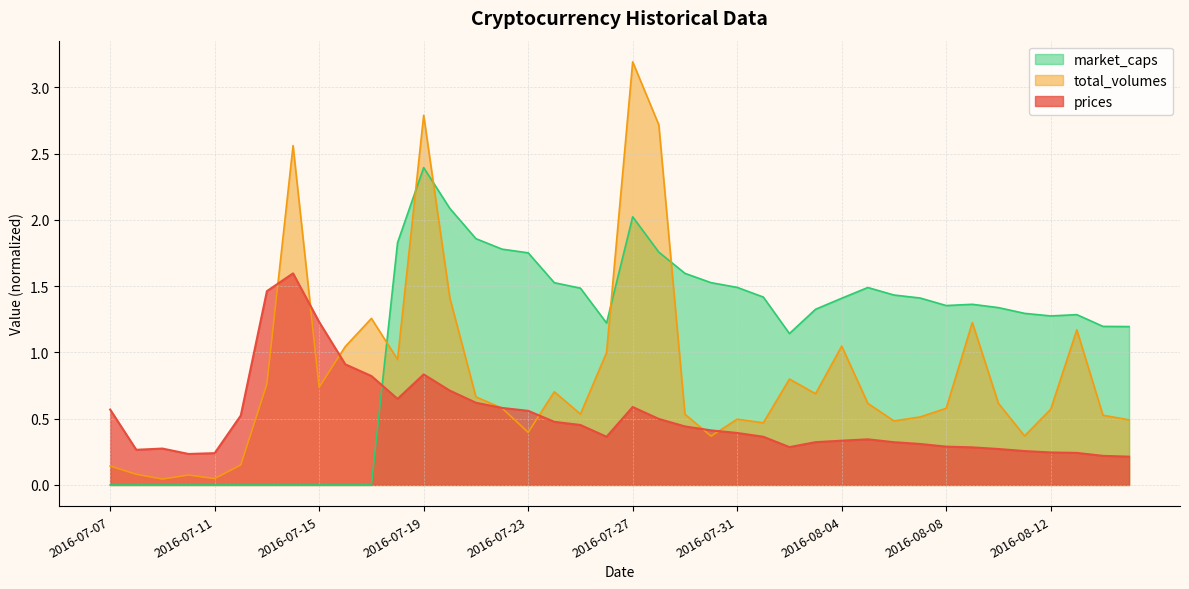

How many lines are shown in the chart?

3